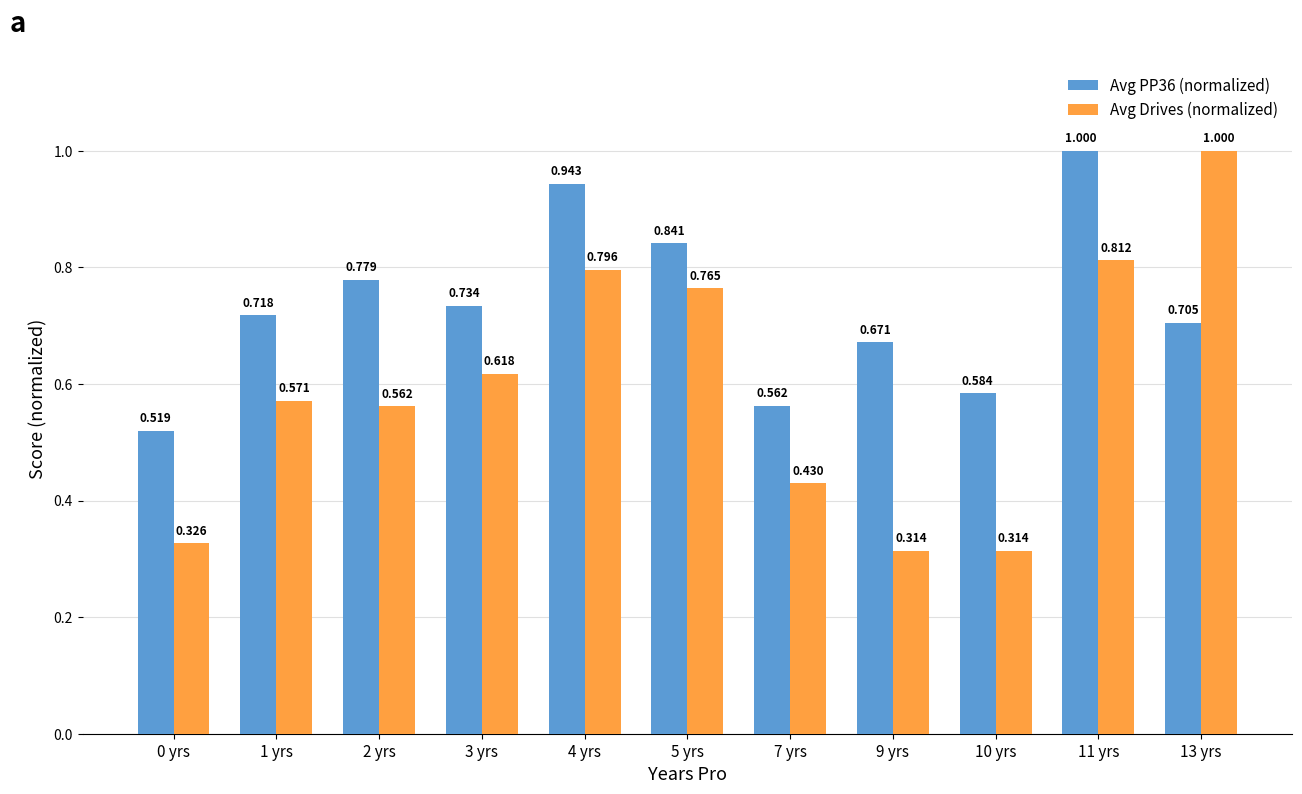

How many series are shown in this chart?

2